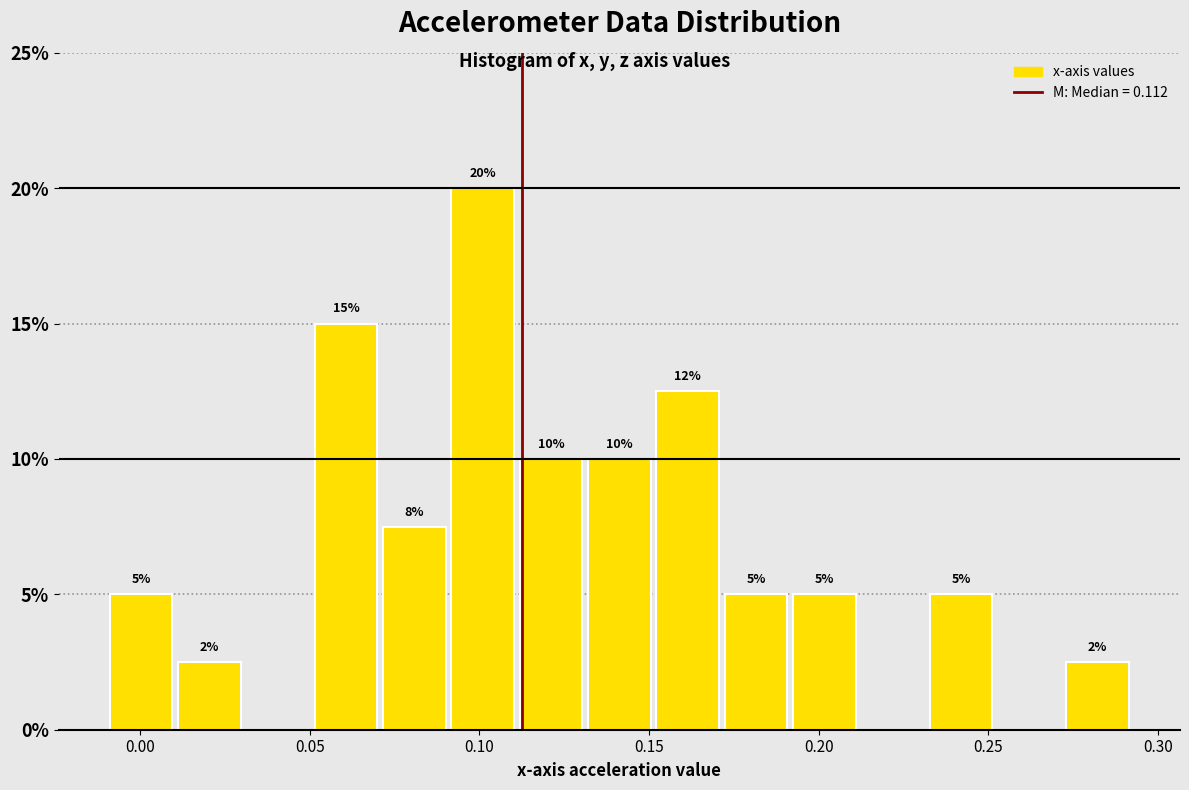

Over which range of the x-axis is the bar tallest?

0.09 to 0.11